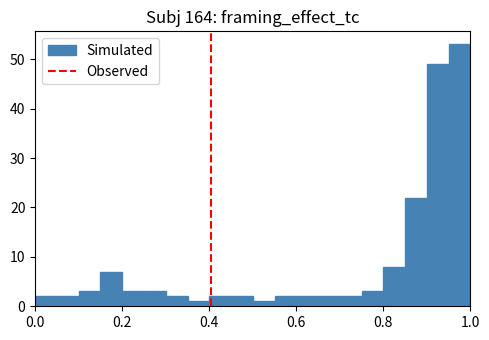

Around what value on the x-axis is the tallest bar? Give the approximate position of its centre, as read against the axis.

0.98